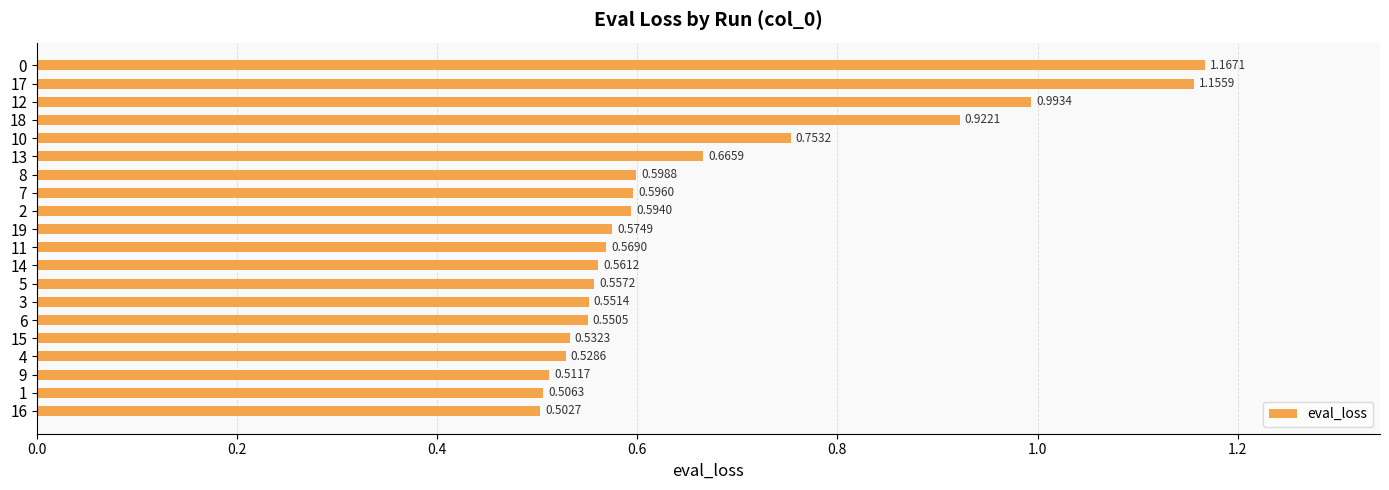

What is the sum of all values?

13.4